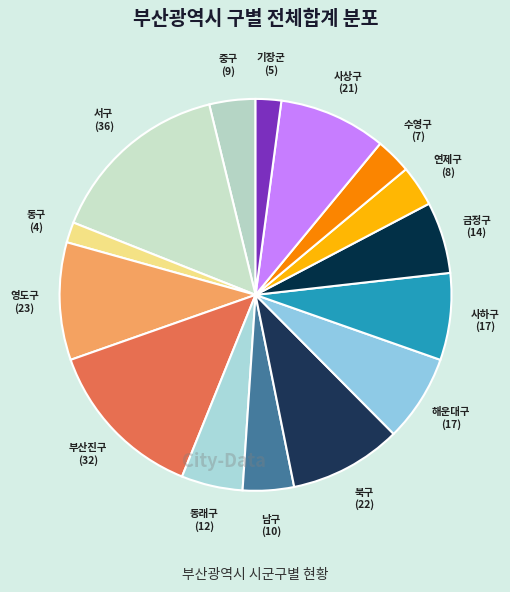

Which category has the biggest portion of the pie?

서구